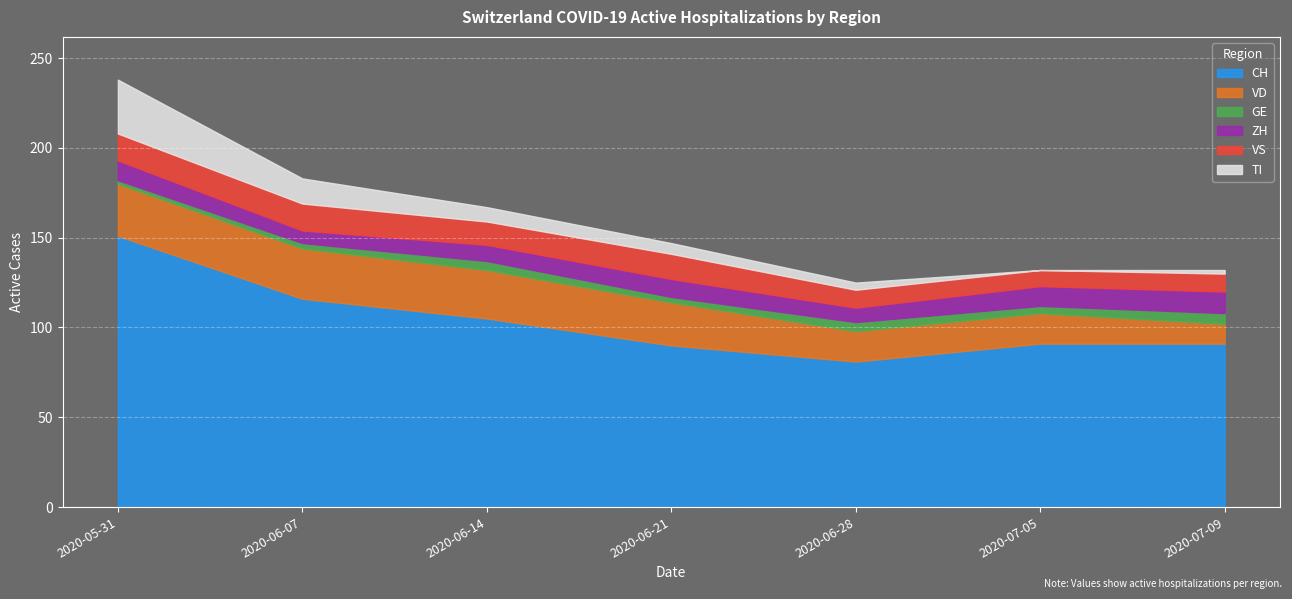

What are all the series names shown in the legend?

CH, VD, GE, ZH, VS, TI